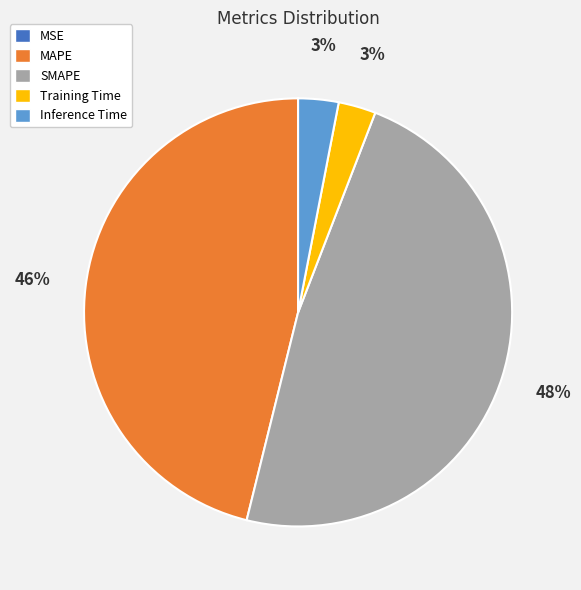

To the nearest percent, what is the average slice percentage?

20%